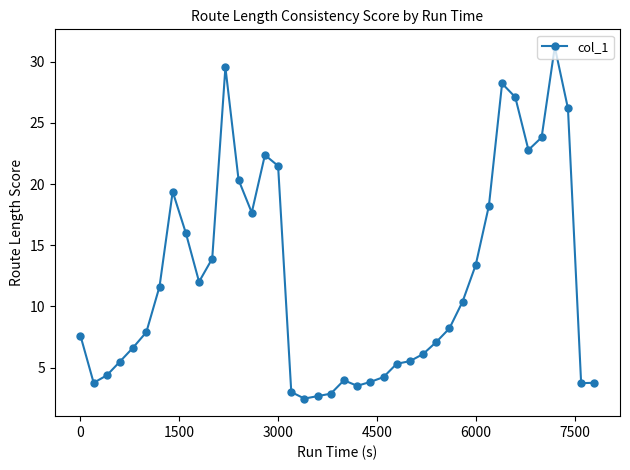

What is the sum of all values?

487.6